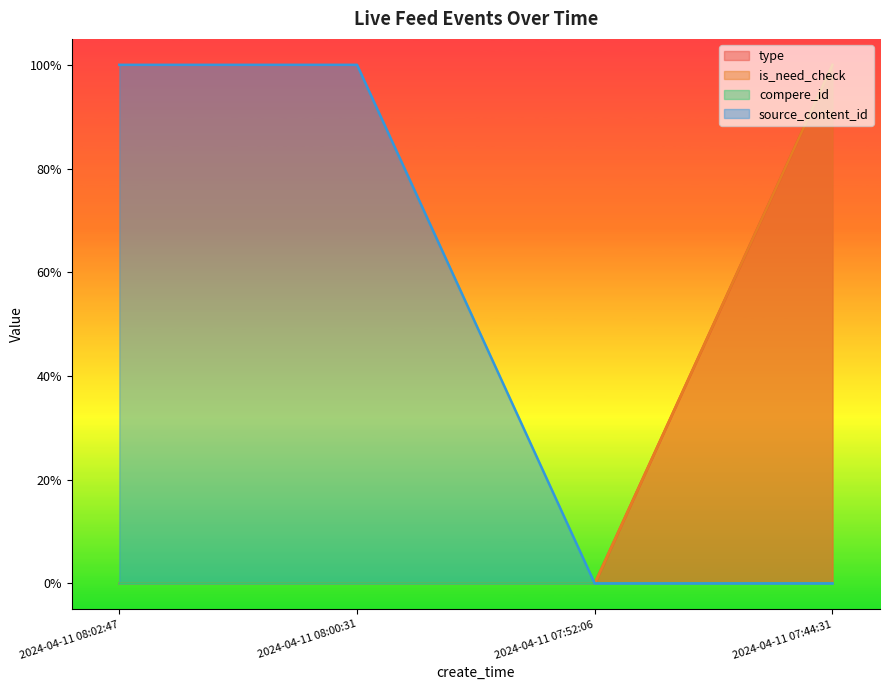

What is the label of the 2nd point from the right?

2024-04-11 07:52:06